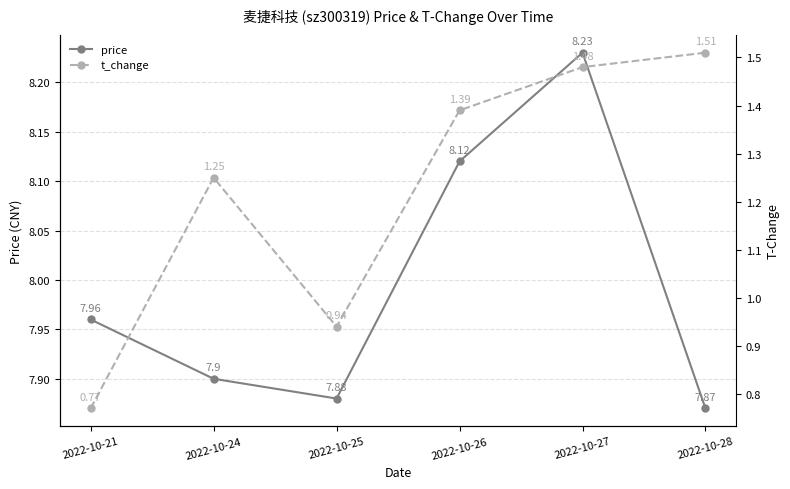

How many categories are shown in the chart?

6